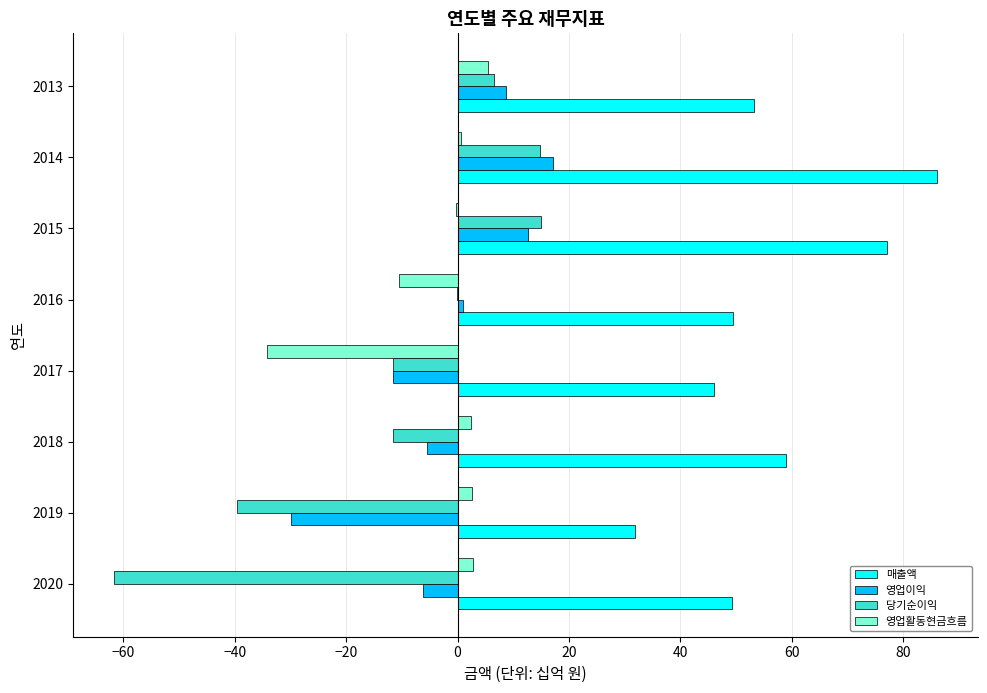

Which series changed the most between 2019 and 2018?

당기순이익